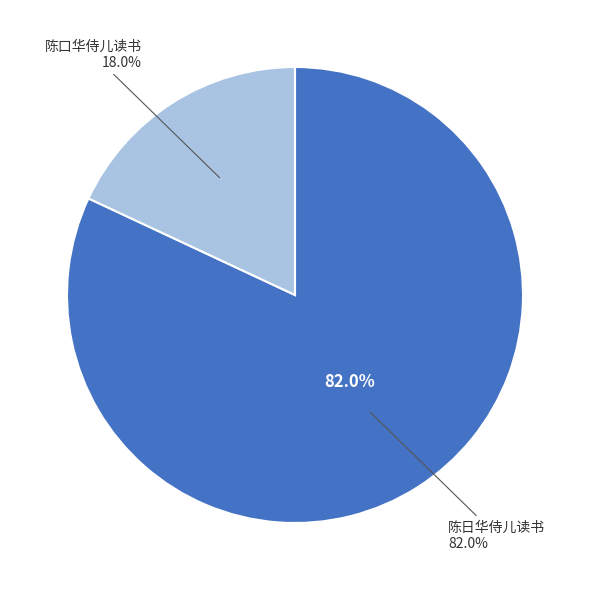

Count the number of slices in the pie.

2